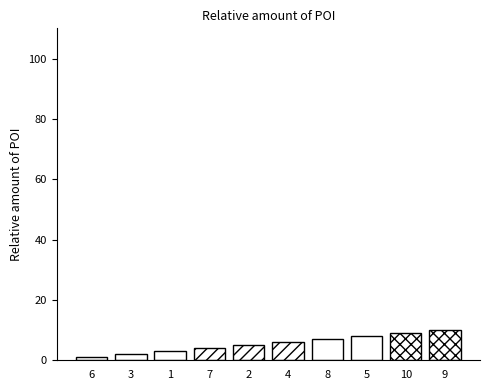

What is the label of the 10th bar from the right?

6